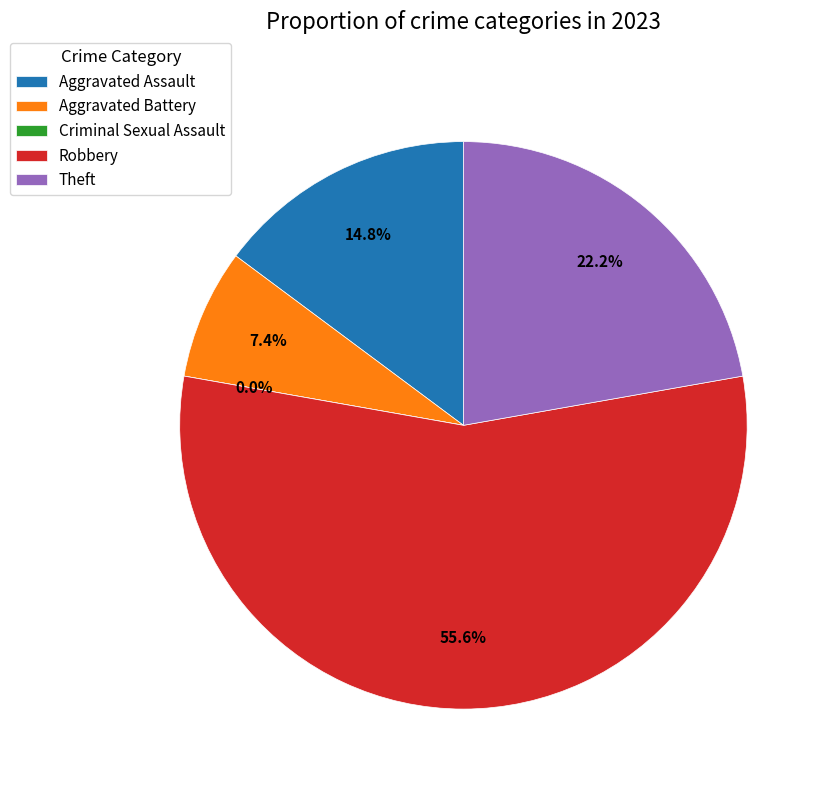

To the nearest percent, what is the average slice percentage?

20%